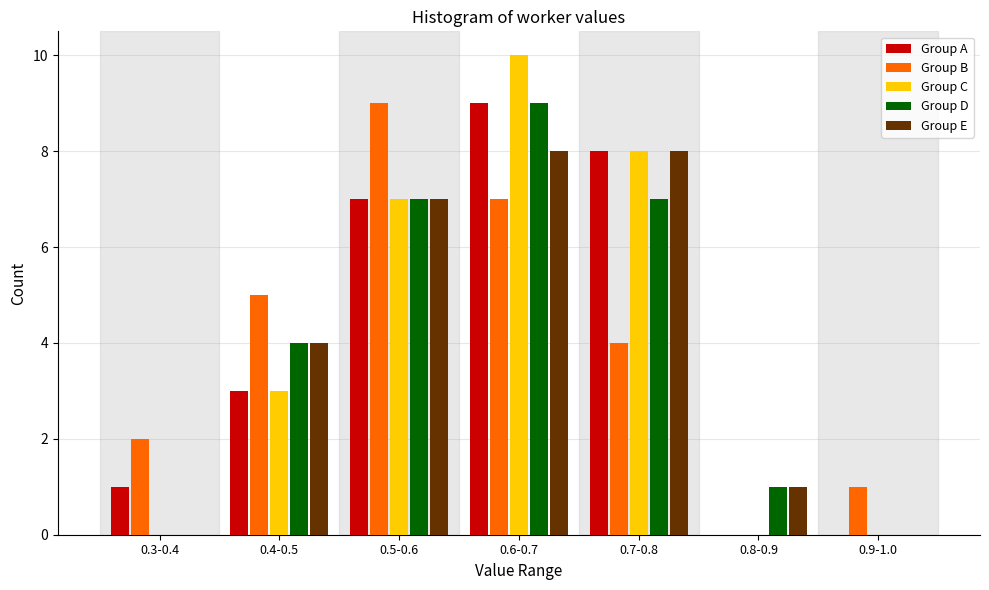

At which category does the chart reach its peak across all series?

0.6-0.7